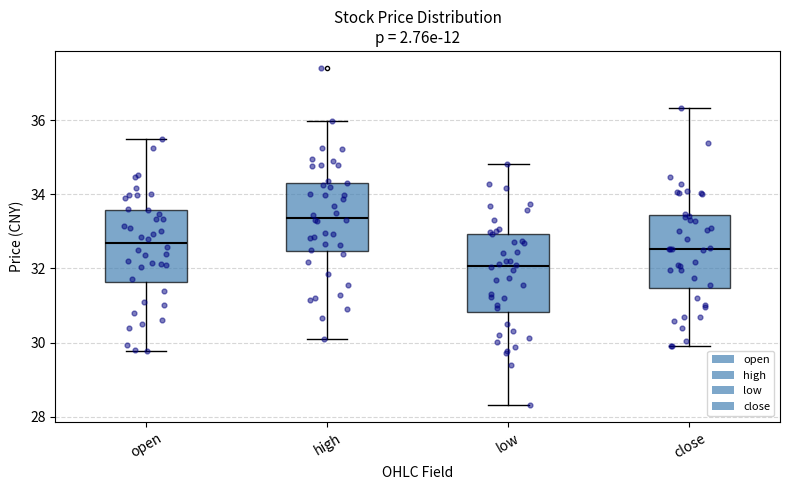

Reading left to right, transcribe this box plot: for each box, give where its median line is, the range the box spans, and where its two whiskers end, as read against the y-axis. The values are not printed on the chart, so give them approximately, as read against the axis.

open: median 32.6, box 31.6 to 33.6, whiskers 29.8 to 35.6
high: median 33.4, box 32.4 to 34.4, whiskers 30.2 to 36.0
low: median 32.0, box 30.8 to 33.0, whiskers 28.4 to 34.8
close: median 32.6, box 31.4 to 33.4, whiskers 30.0 to 36.4